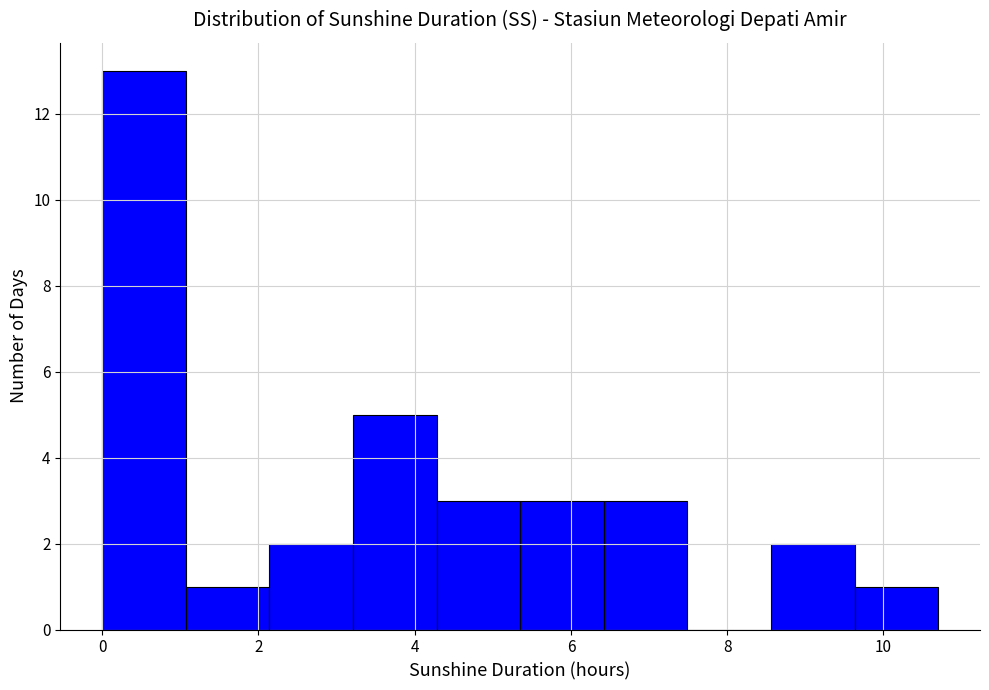

Which range on the x-axis has the tallest bar?

0.0 to 1.0